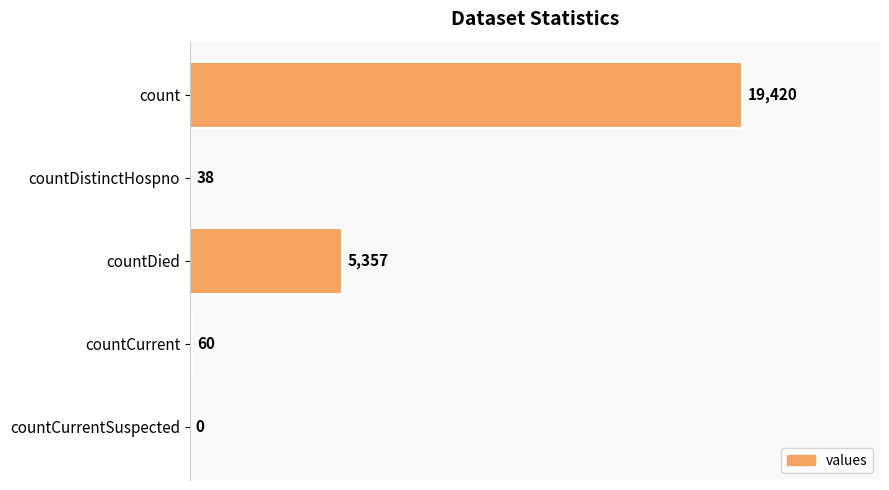

Which label corresponds to the largest value in the chart?

count